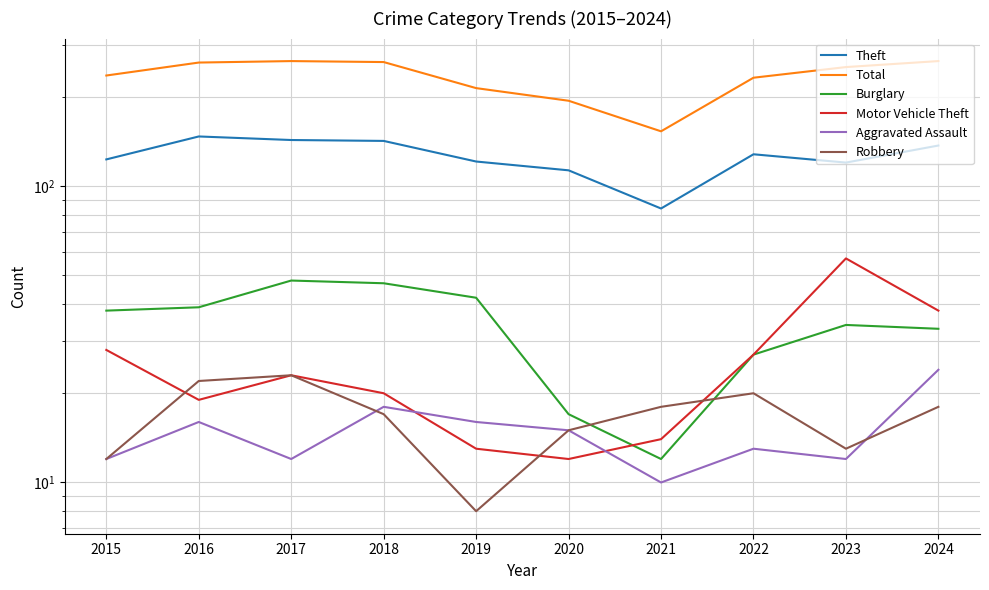

What is the value of the Aggravated Assault point at the 4th from the left?

18